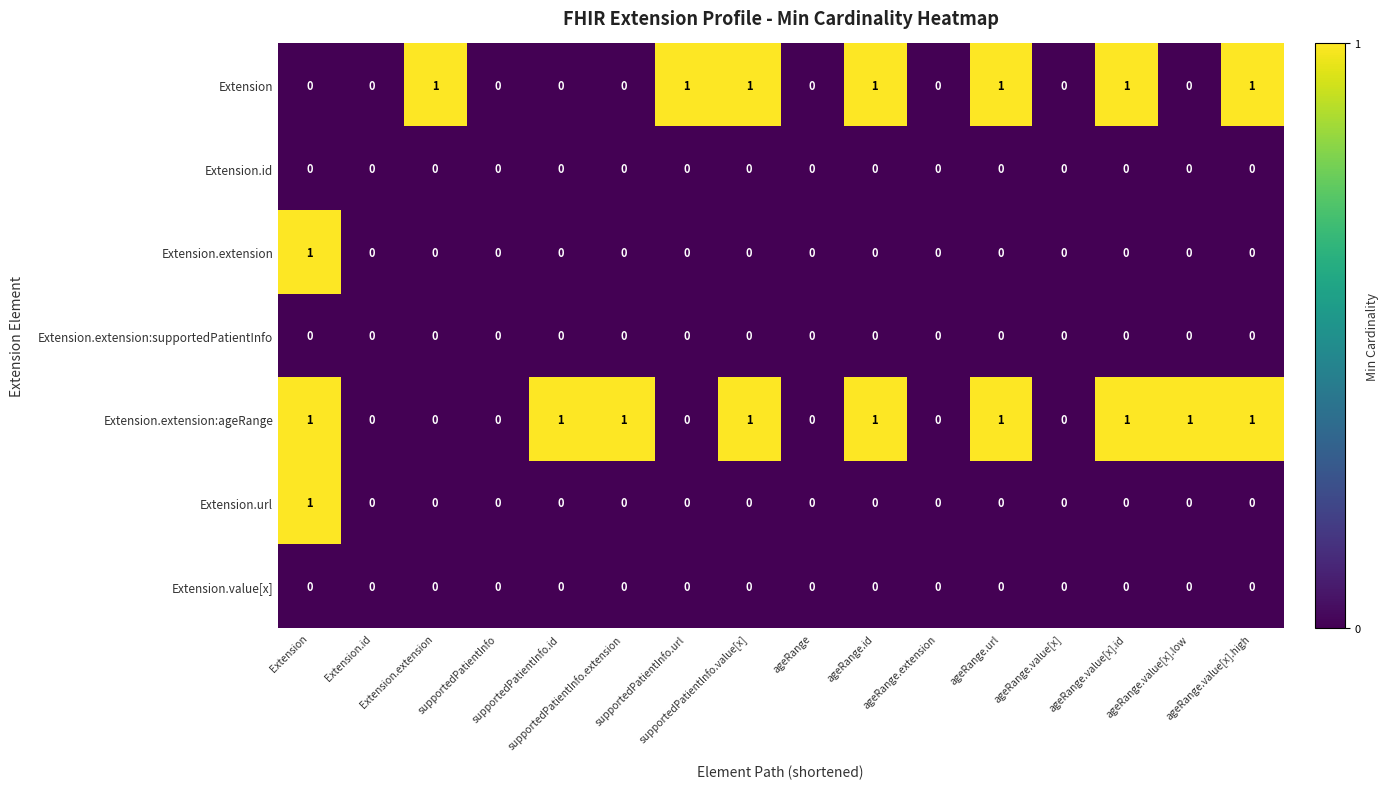

Which series changed the most between supportedPatientInfo.extension and ageRange.value[x].id?

Extension